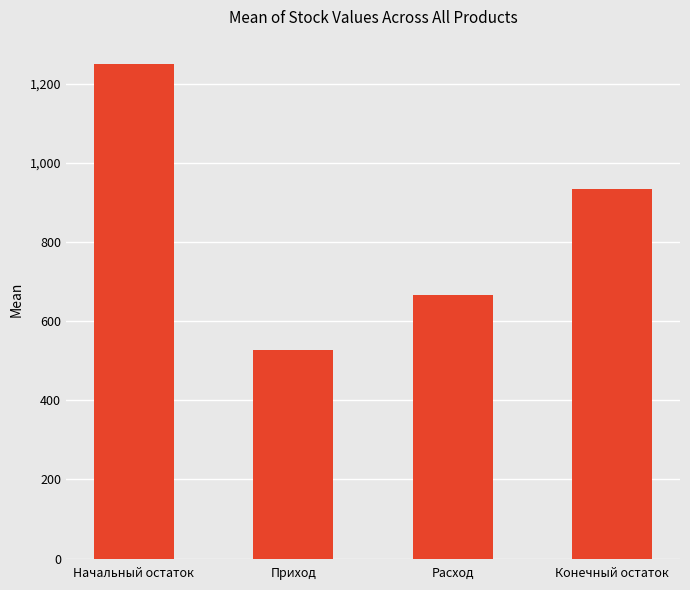

At which label does the data first exceed 933?

Начальный остаток